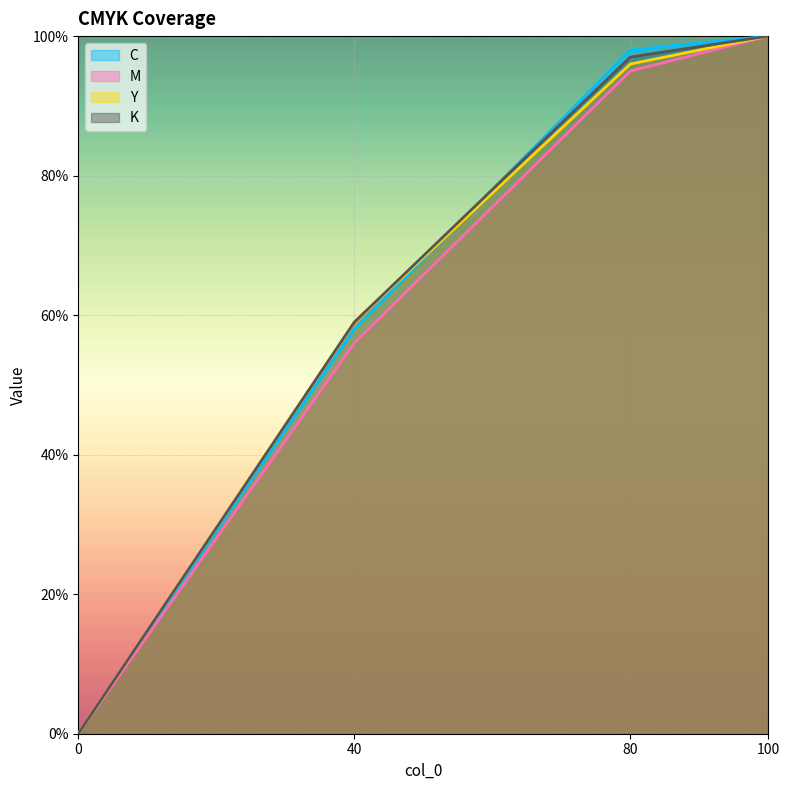

How many data points in K are above 97?

1